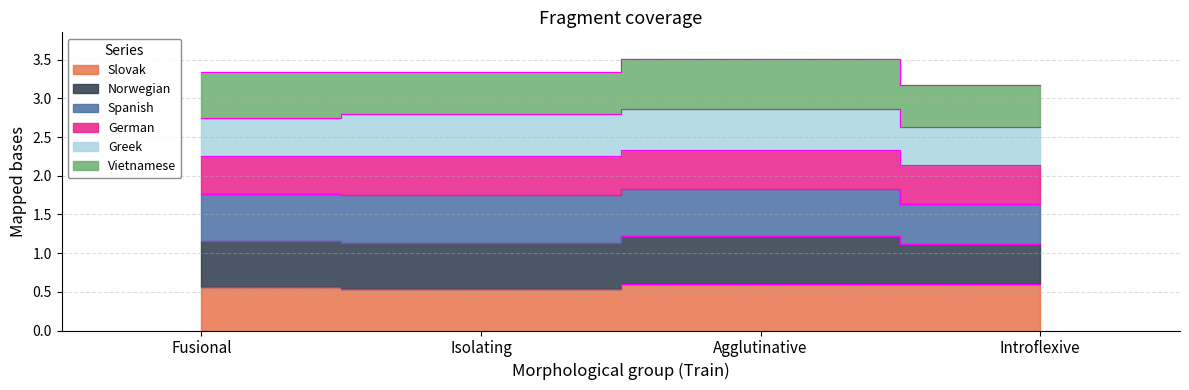

True or false: Norwegian and Slovak cross at least once.

False